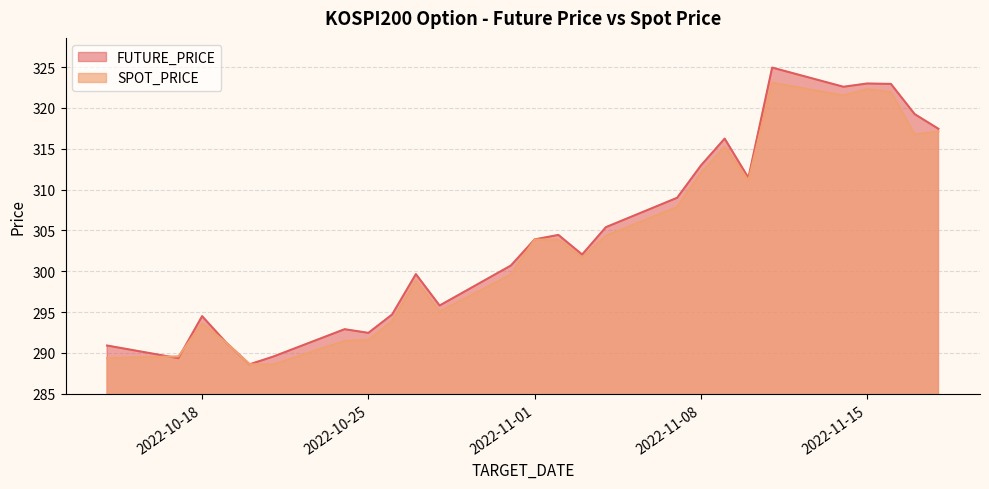

Reading left to right, transcribe all the data shown in this chart.

FUTURE_PRICE: 2022-10-14=290.9	2022-10-17=289.4	2022-10-18=294.5	2022-10-19=291.3	2022-10-20=288.6	2022-10-21=289.6	2022-10-24=292.9	2022-10-25=292.4	2022-10-26=294.7	2022-10-27=299.6	2022-10-28=295.8	2022-10-31=300.7	2022-11-01=303.9	2022-11-02=304.4	2022-11-03=302.1	2022-11-04=305.4	2022-11-07=309.0	2022-11-08=312.9	2022-11-09=316.2	2022-11-10=311.4	2022-11-11=324.9	2022-11-14=322.6	2022-11-15=323.0	2022-11-16=322.9	2022-11-17=319.2	2022-11-18=317.4
SPOT_PRICE: 2022-10-14=289.4	2022-10-17=289.6	2022-10-18=293.6	2022-10-19=291.3	2022-10-20=288.6	2022-10-21=288.6	2022-10-24=291.5	2022-10-25=291.6	2022-10-26=293.9	2022-10-27=298.8	2022-10-28=295.1	2022-10-31=299.6	2022-11-01=303.9	2022-11-02=303.9	2022-11-03=301.7	2022-11-04=304.3	2022-11-07=307.9	2022-11-08=312.0	2022-11-09=315.2	2022-11-10=311.1	2022-11-11=323.1	2022-11-14=321.5	2022-11-15=322.3	2022-11-16=322.0	2022-11-17=316.8	2022-11-18=317.1